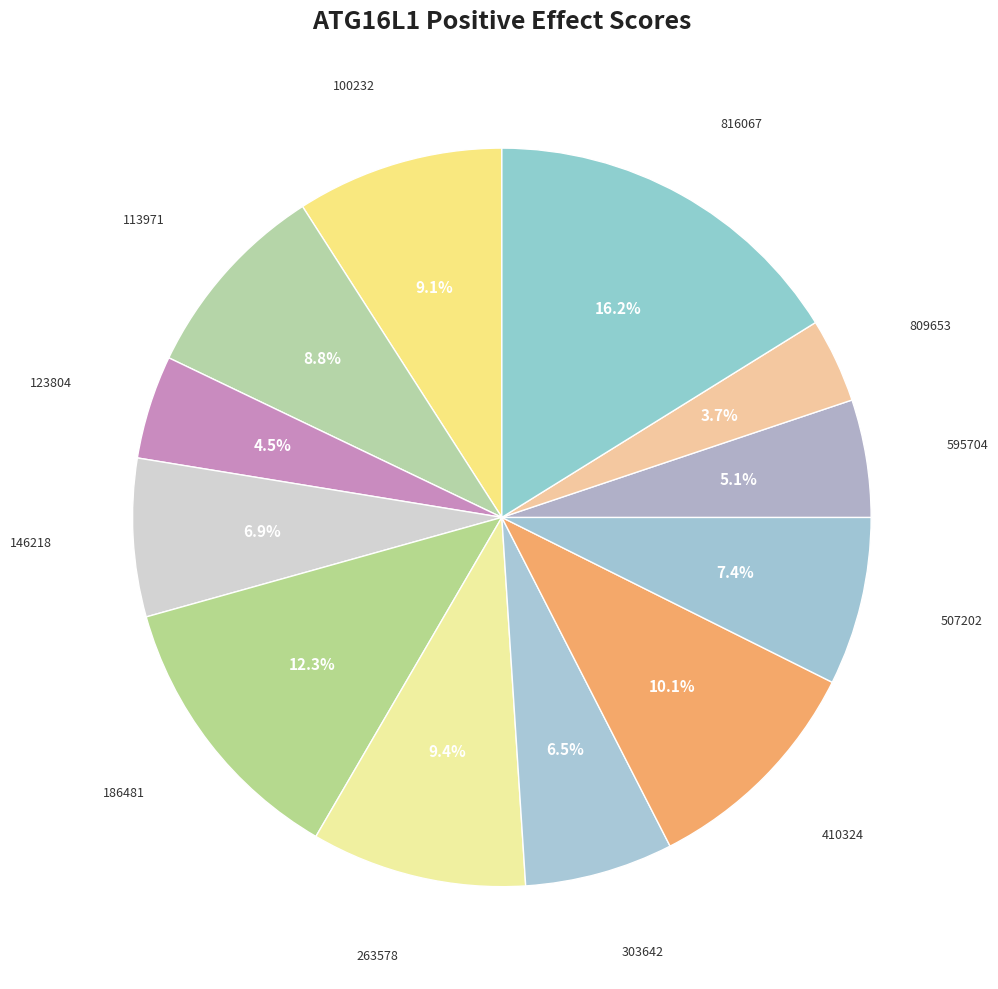

Count the number of slices in the pie.

12